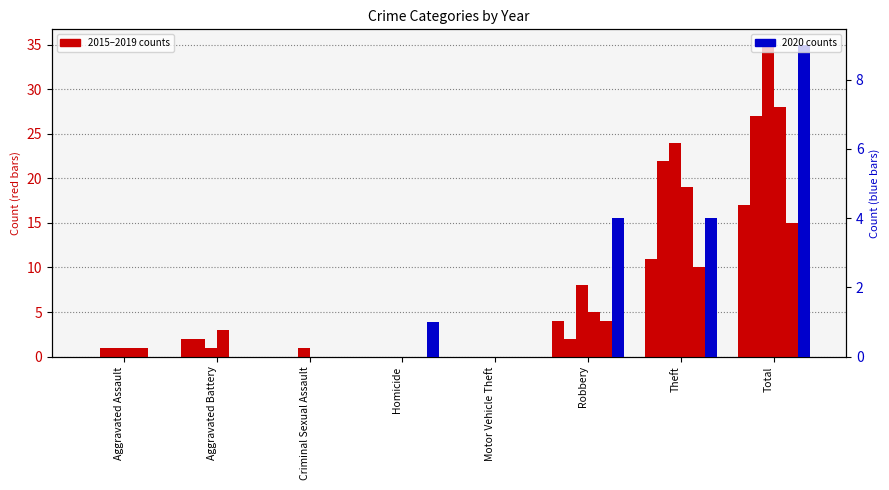

How many values in the 2018 series are below 3?

4